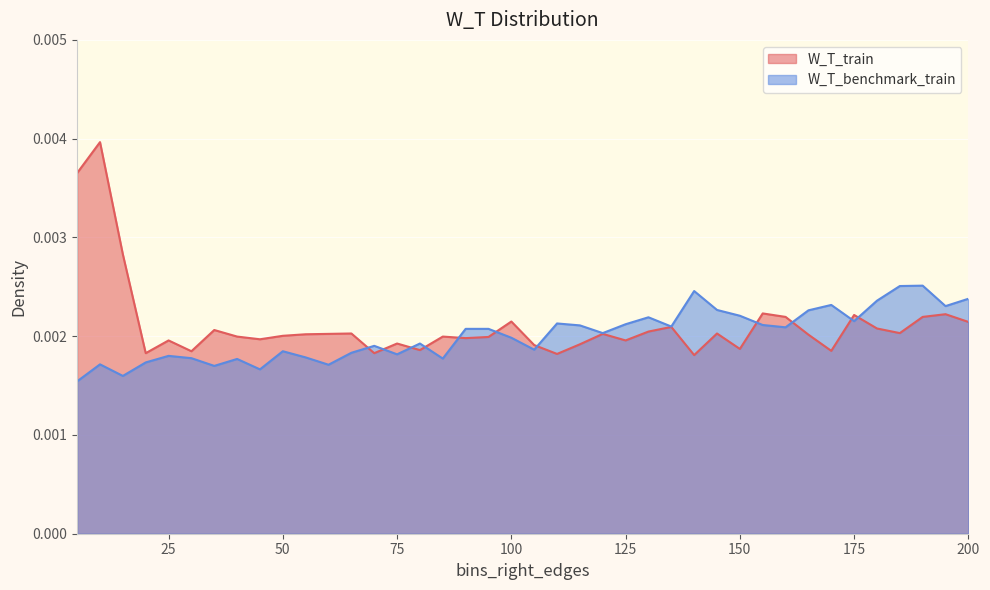

At how many categories does at least one series exceed 0?

40